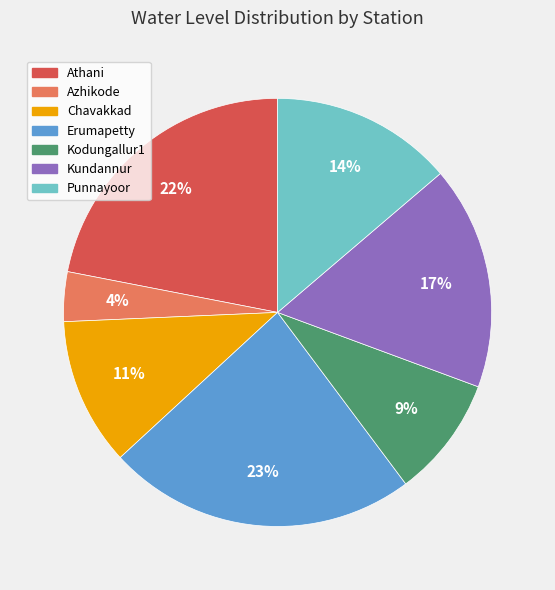

Is Azhikode the majority of the pie?

No